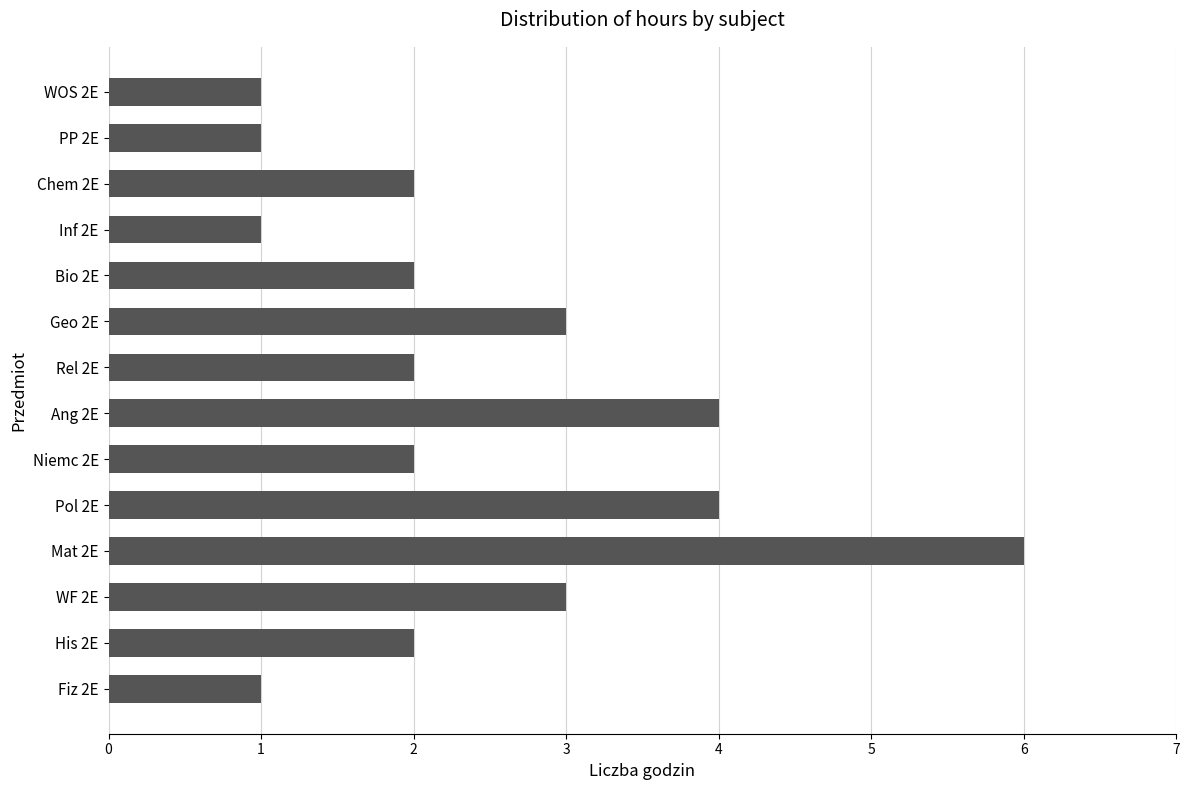

How many data points does each series have?

14